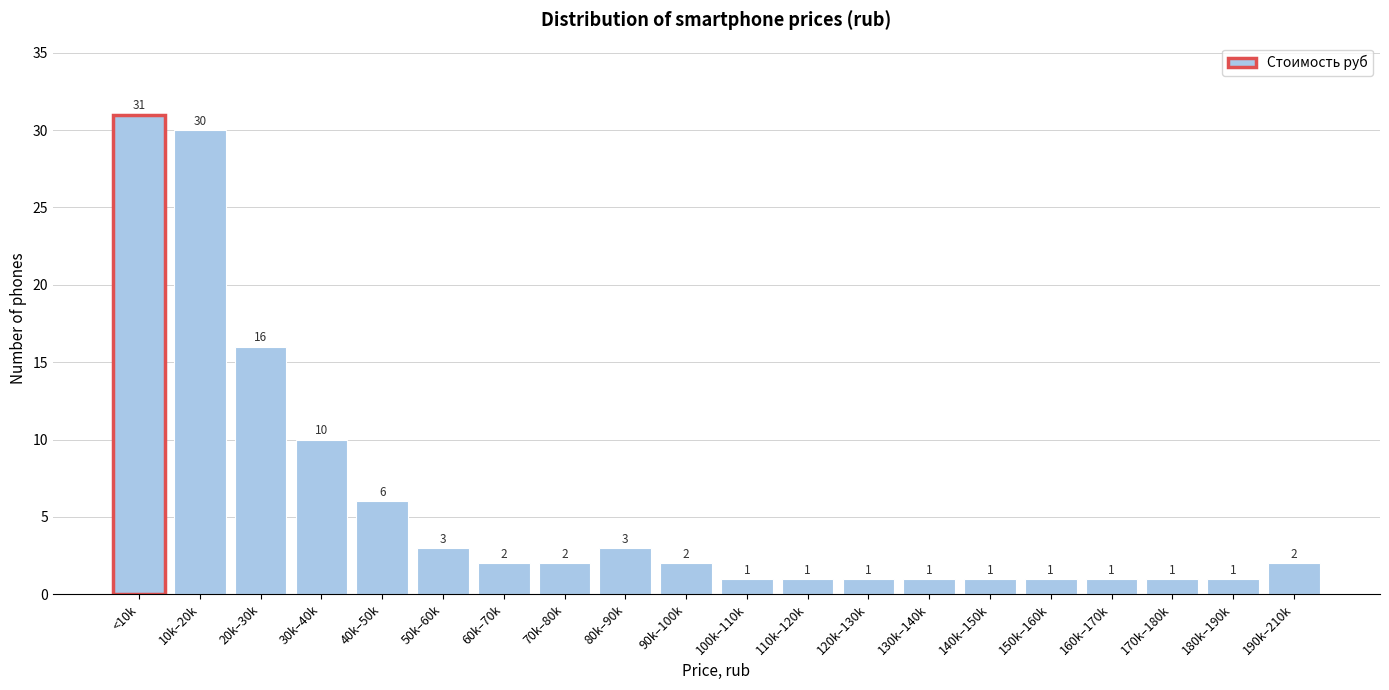

Reading left to right, extract all data points from this chart.

<10k=31	10k–20k=30	20k–30k=16	30k–40k=10	40k–50k=6	50k–60k=3	60k–70k=2	70k–80k=2	80k–90k=3	90k–100k=2	100k–110k=1	110k–120k=1	120k–130k=1	130k–140k=1	140k–150k=1	150k–160k=1	160k–170k=1	170k–180k=1	180k–190k=1	190k–210k=2